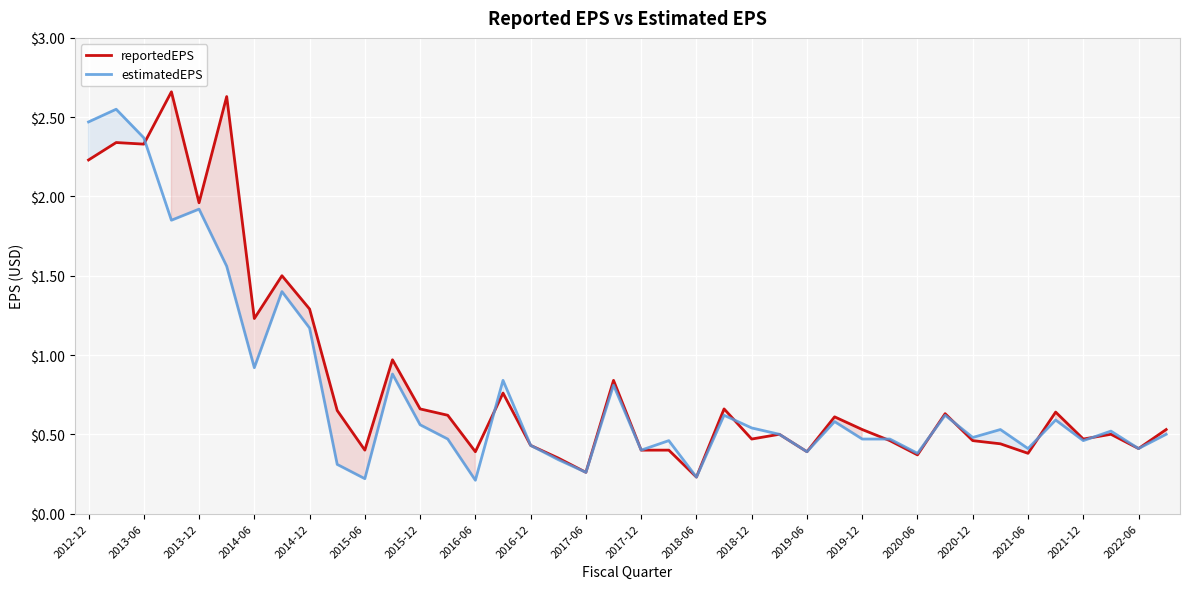

The reportedEPS series shows 0.8 at 2019-12. True or false?

False